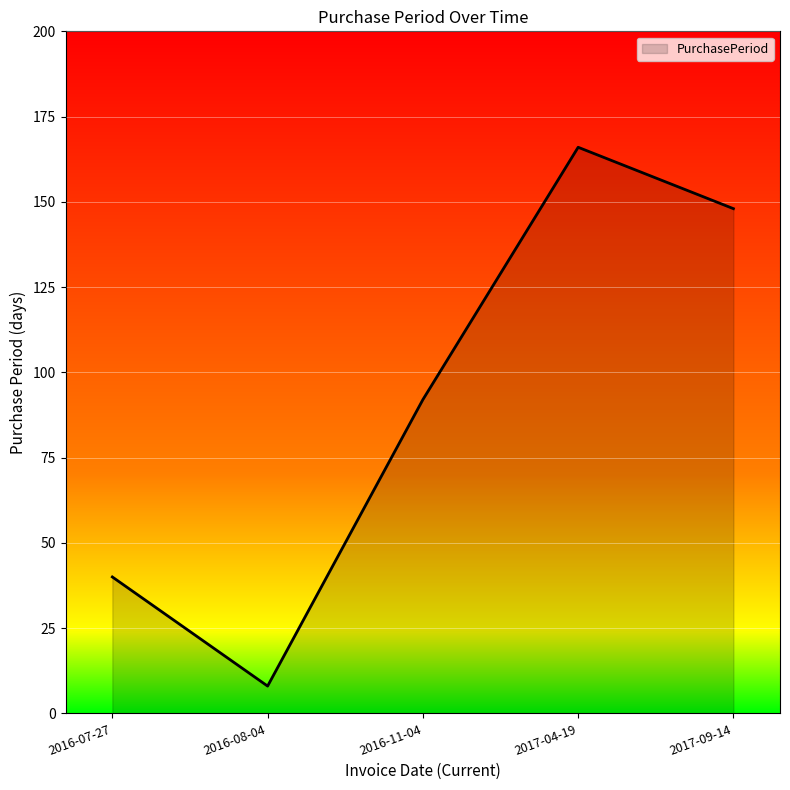

What is the ratio of the value at 2017-04-19 to the value at 2017-09-14?

1.1